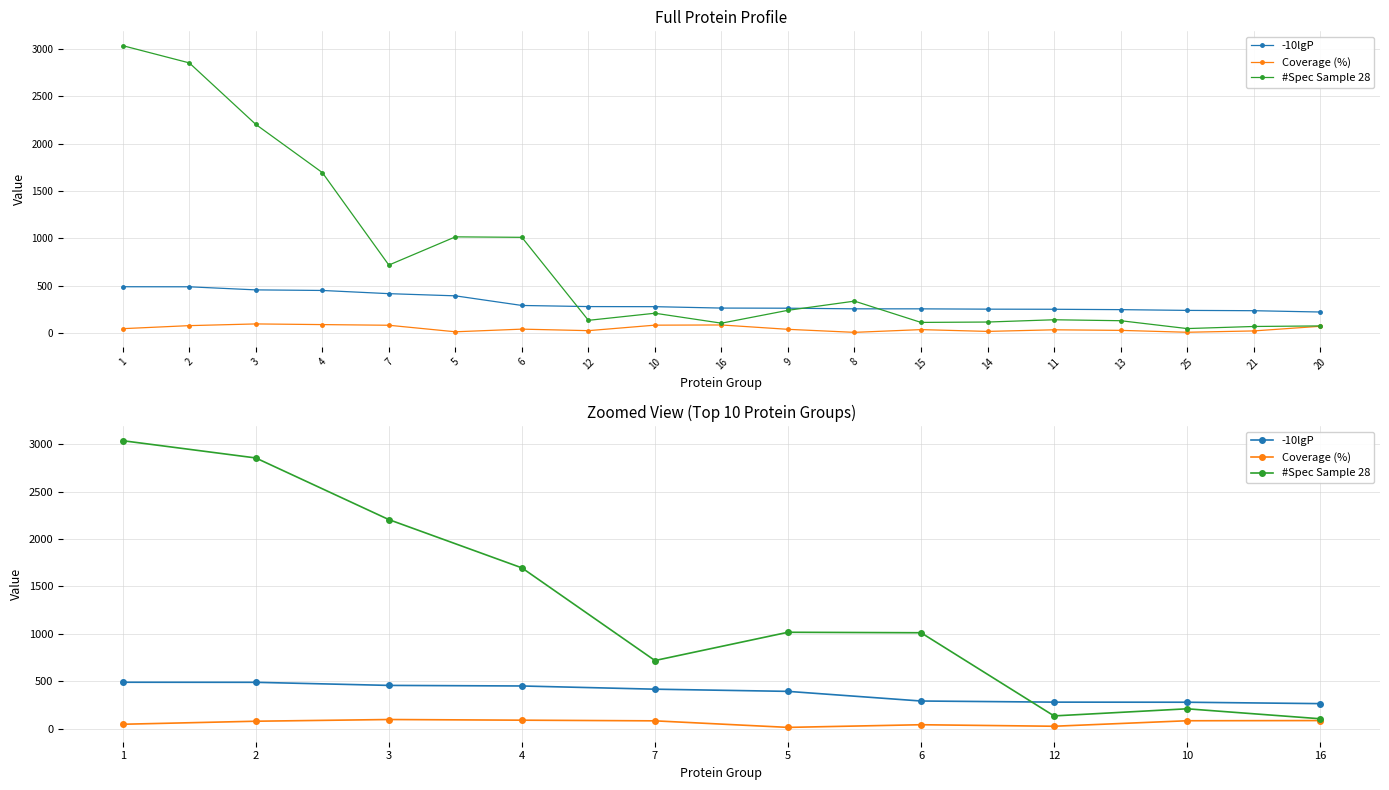

Reading right to left, list all the values displayed in this chart.

-10lgP: 16=264.5	10=279.3	12=280.3	6=292.1	5=393.8	7=416.8	4=450.6	3=456.7	2=489.3	1=490.0
Coverage (%): 16=86.0	10=84.0	12=26.0	6=42.0	5=14.0	7=83.0	4=90.0	3=97.0	2=79.0	1=47.0
#Spec Sample 28: 16=105.0	10=210.0	12=135.0	6=1012.0	5=1017.0	7=719.0	4=1696.0	3=2205.0	2=2855.0	1=3037.0